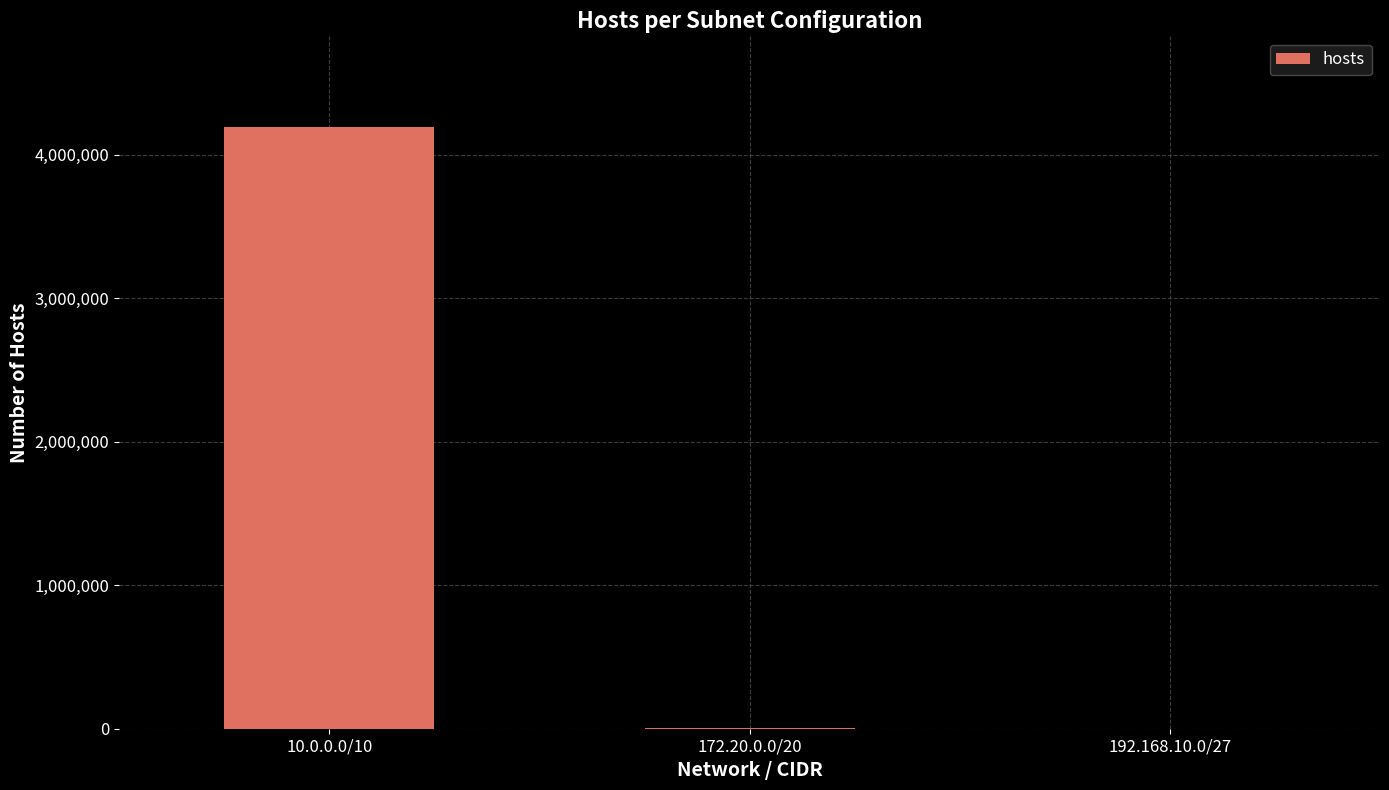

Between 10.0.0.0/10 and 172.20.0.0/20, which is larger?

10.0.0.0/10